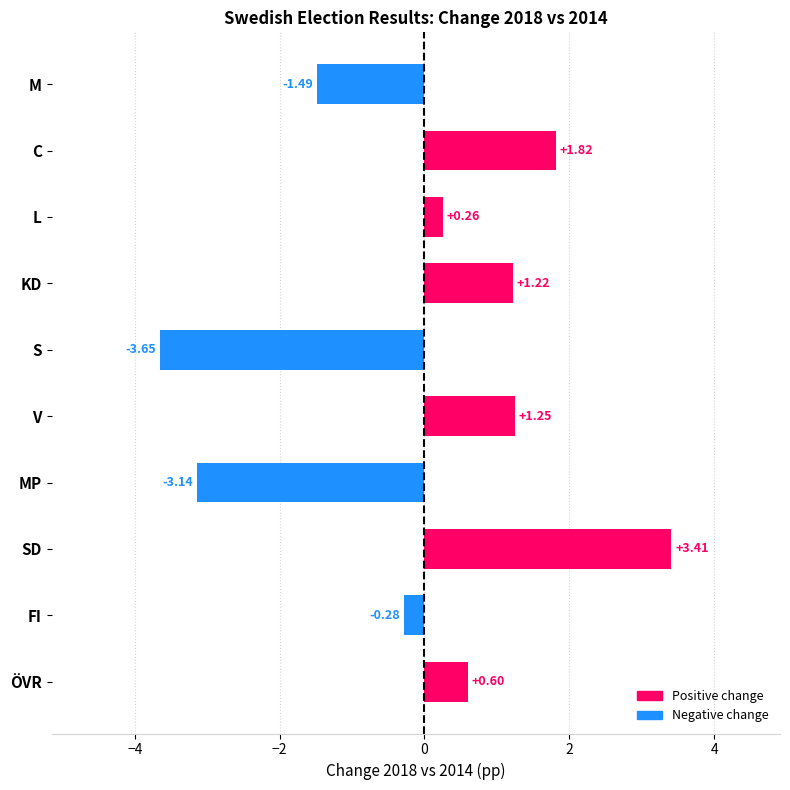

Between M and MP, which is larger?

M